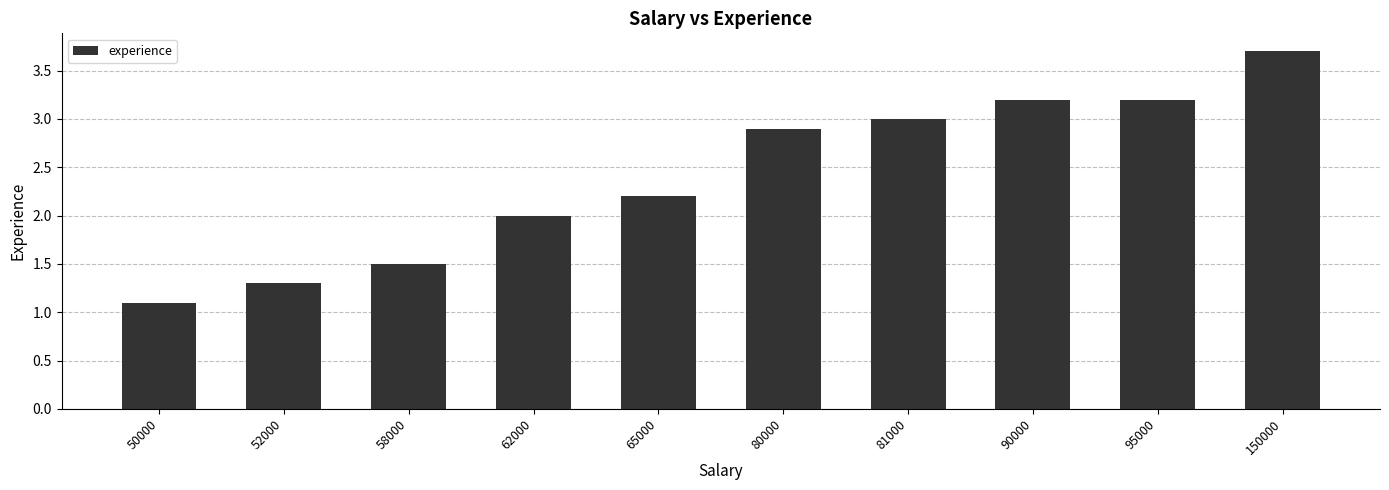

Reading right to left, what are all the values shown in this chart?

3.7	3.2	3.2	3.0	2.9	2.2	2.0	1.5	1.3	1.1